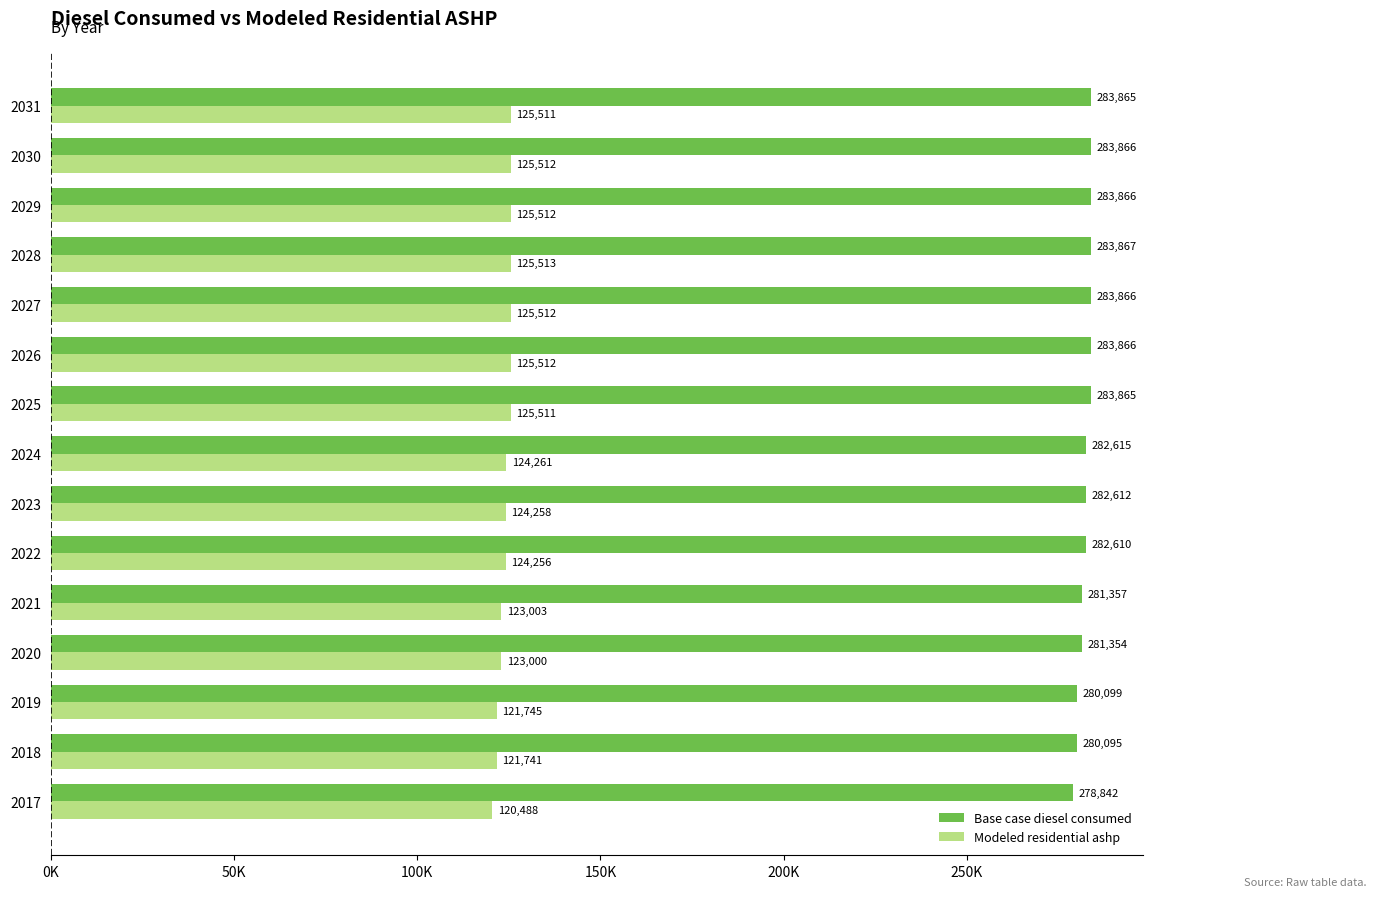

What is the average value of the Base case diesel consumed series?

282443.0